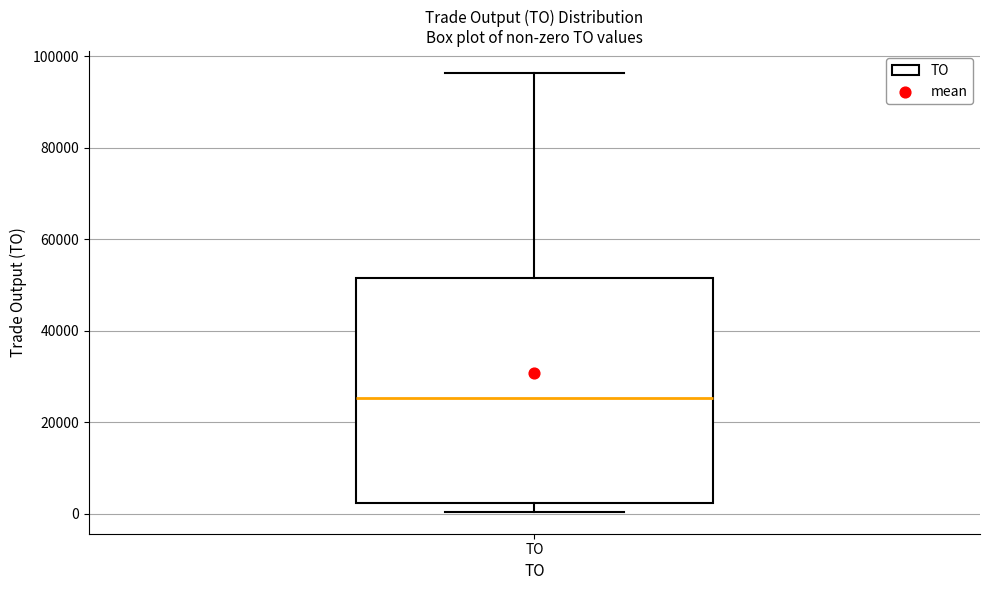

Where is the lower edge of the box for TO on the y-axis? The values are not printed on the chart, so give them approximately, as read against the axis.

2000